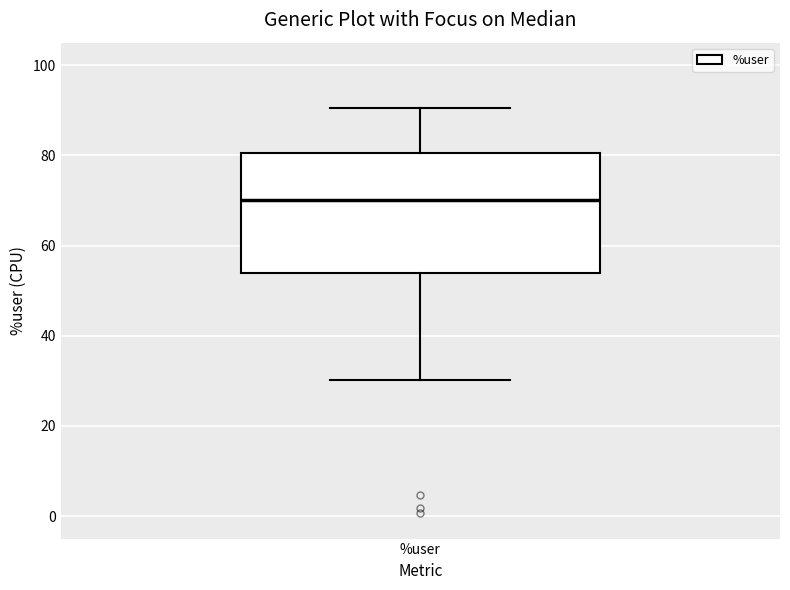

Read this box plot against the y-axis: the position of the median line, the range covered by the box, and the ends of both whiskers. The values are not printed on the chart, so give them approximately, as read against the axis.

median 70, box 54 to 80, whiskers 30 to 90